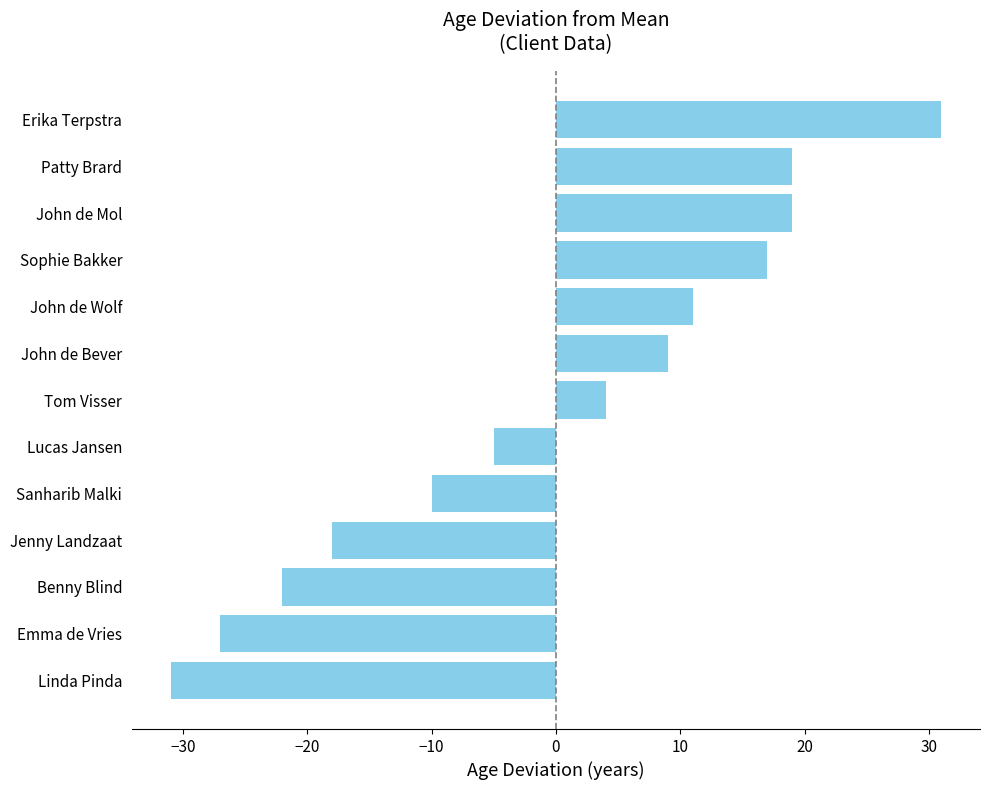

True or false: the data shows 19 at Patty Brard.

True